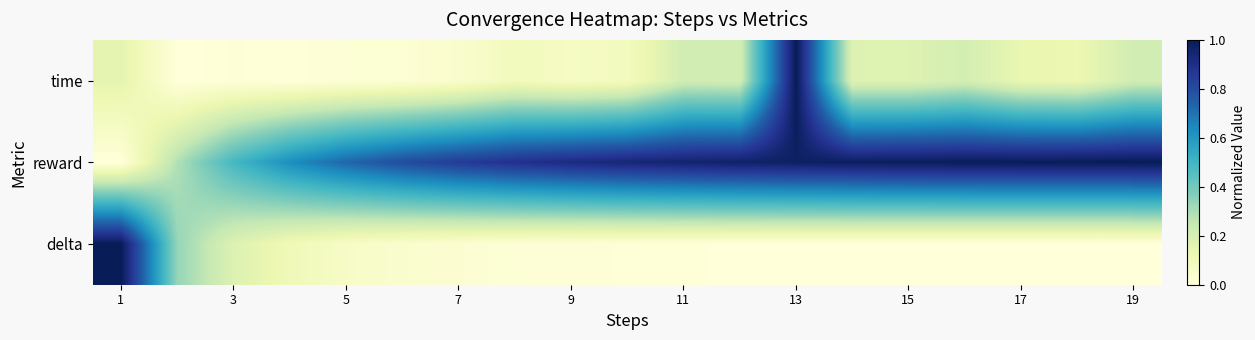

Which series has the largest total across all categories?

reward